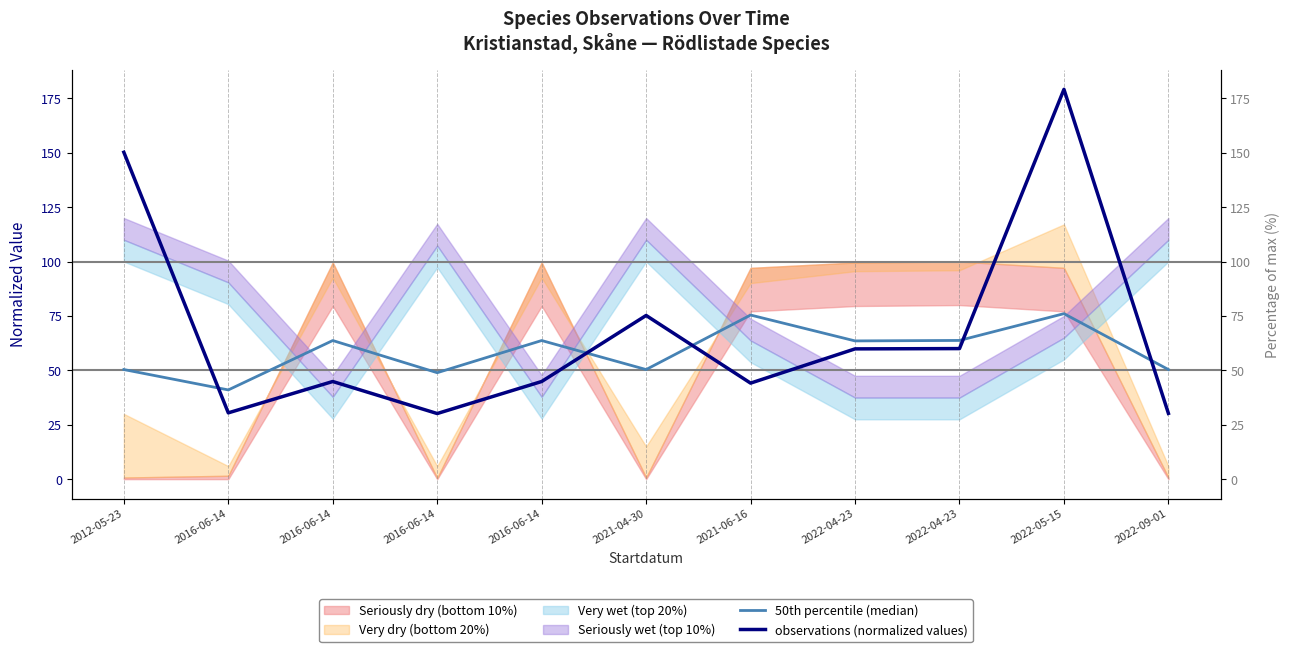

Where does the observations (normalized values) series first go above 44?

2012-05-23